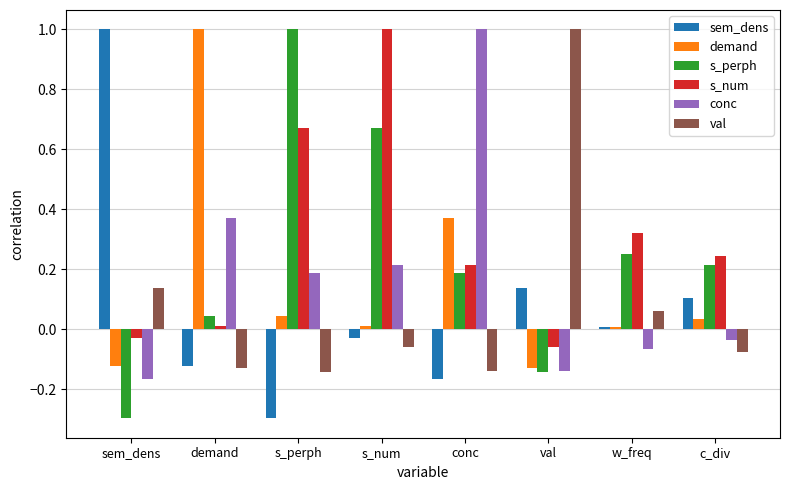

Does the chart contain stacked bars?

No